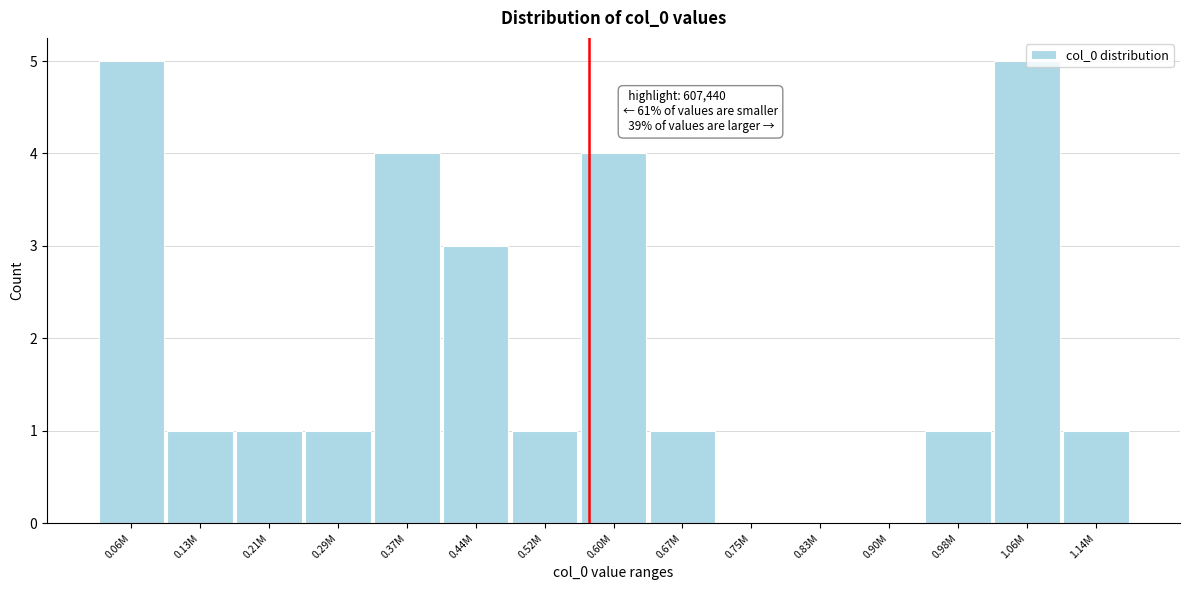

Is it true that the value at 0.75M is 0?

True